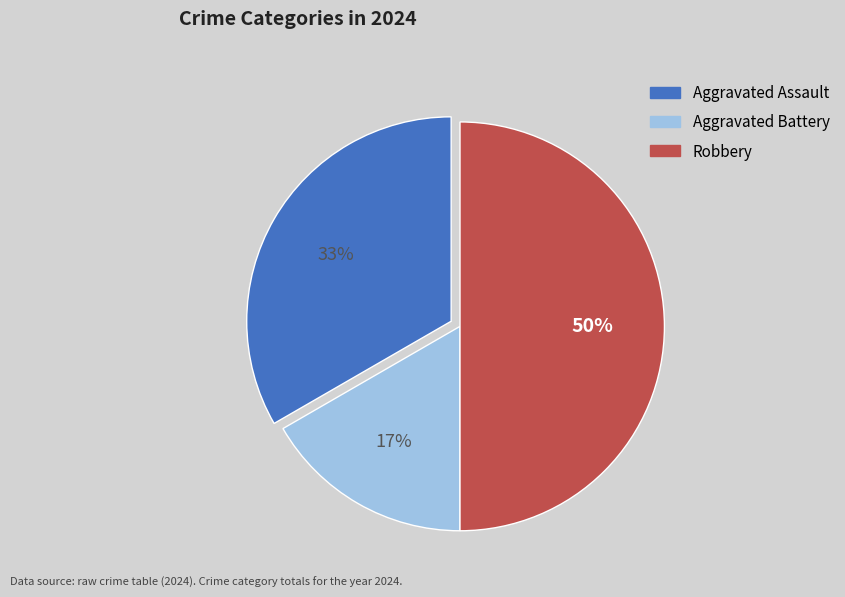

Between Aggravated Assault and Aggravated Battery, which is larger?

Aggravated Assault